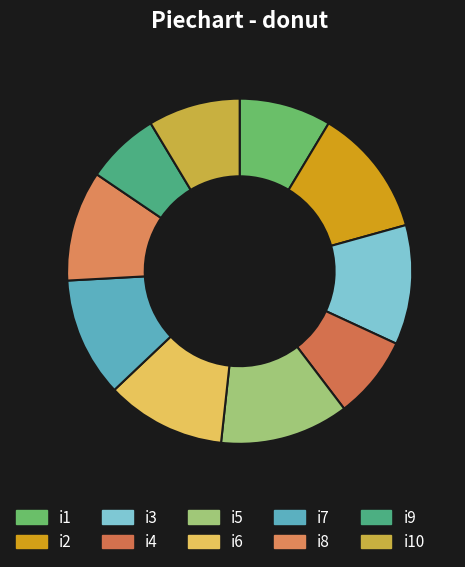

How many slices are in this pie chart?

10